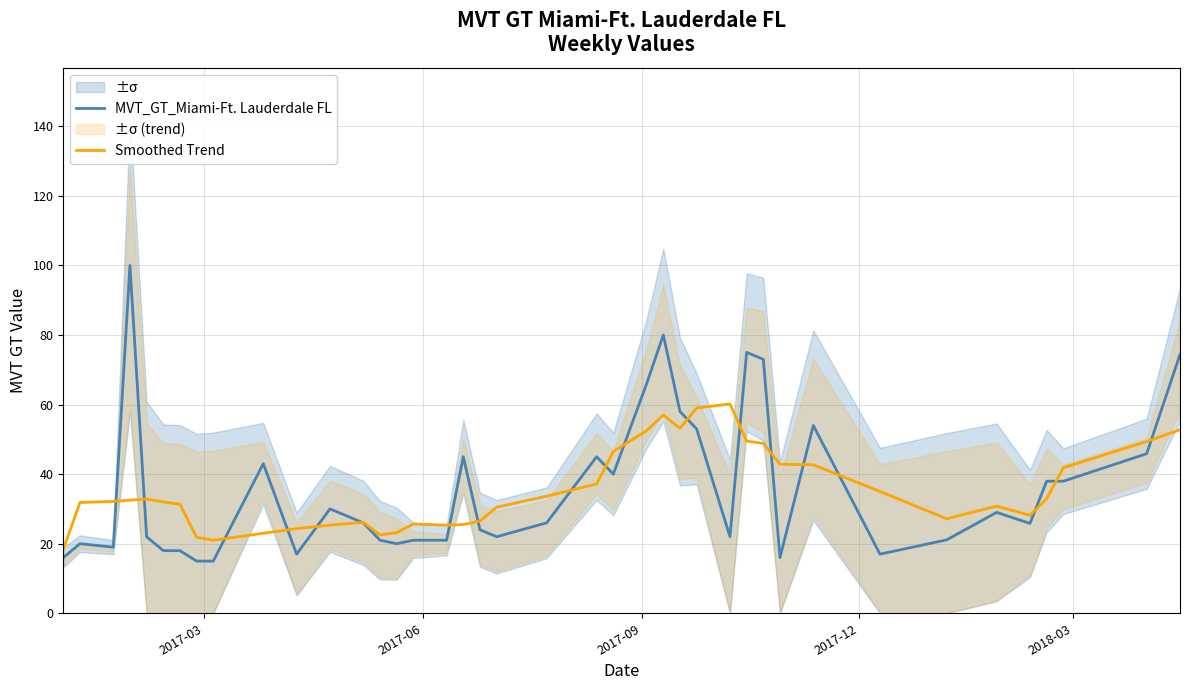

What is the minimum value shown in the chart?

15.0